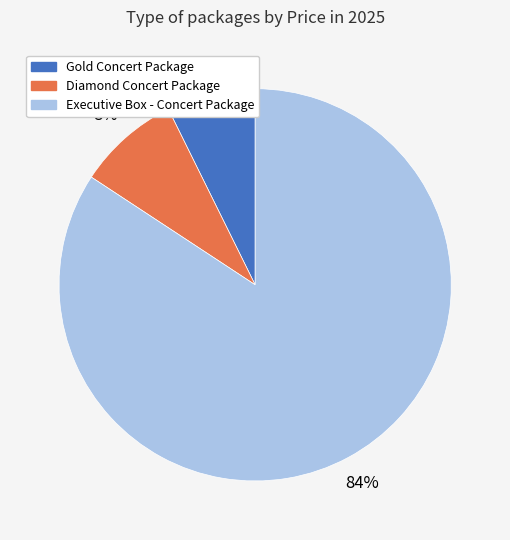

Is there any slice that represents more than half of the pie?

Yes